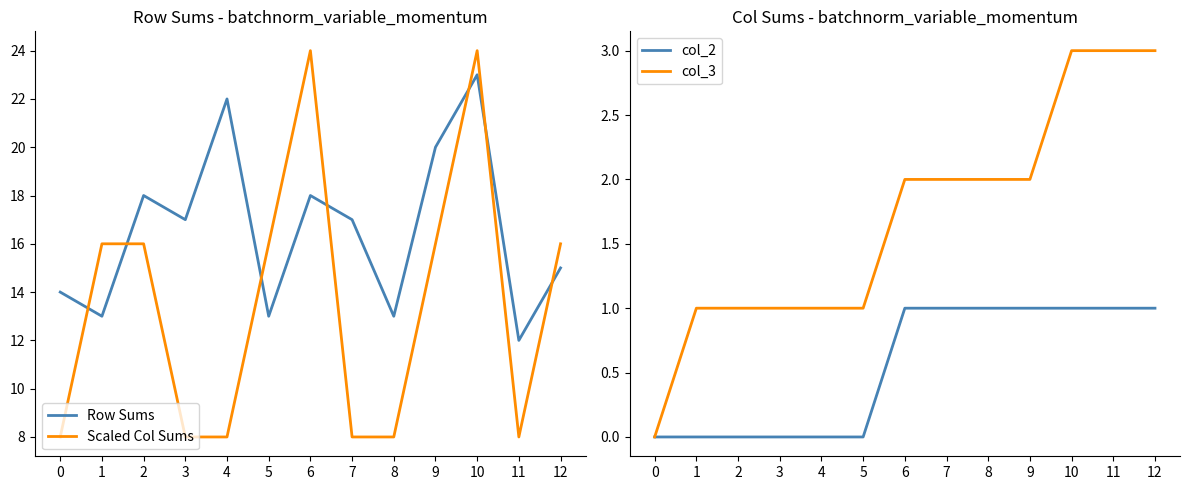

What is the sum of the col_3 values at 12 and 2?

4